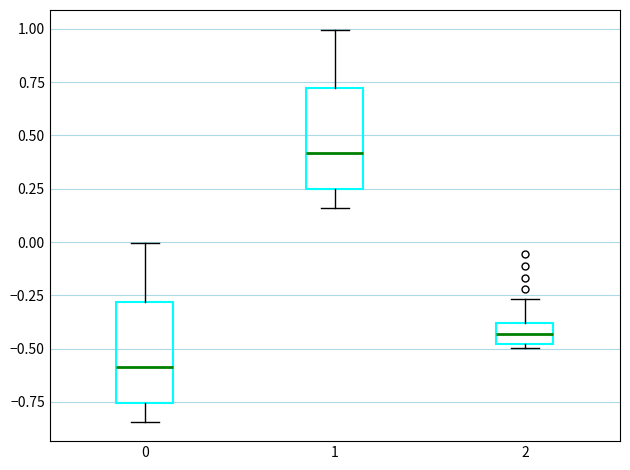

Which box's median line is the highest?

1